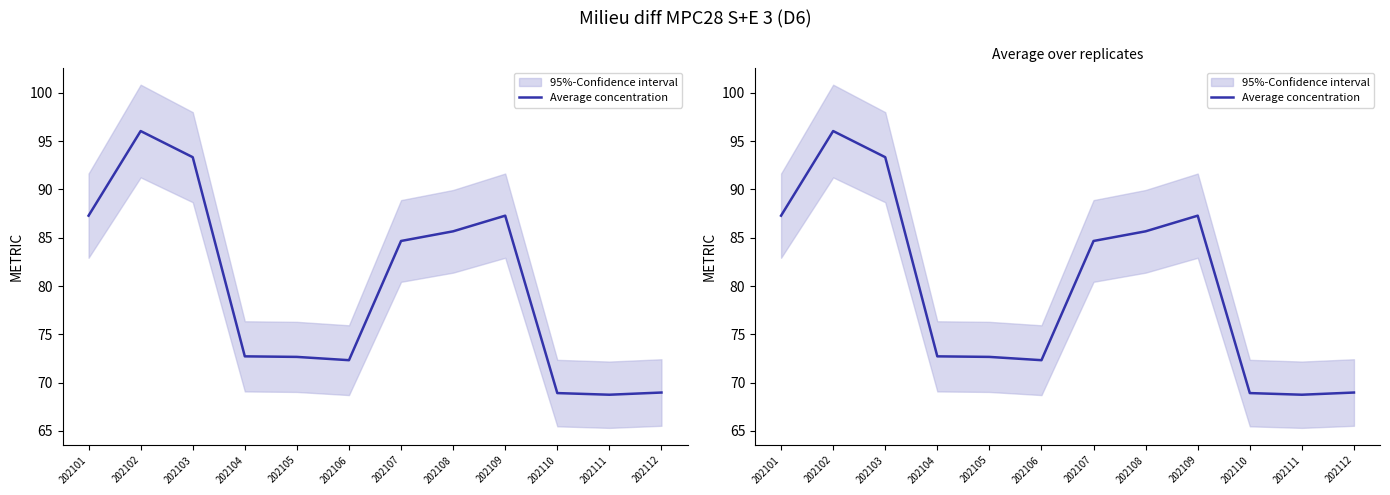

What is the sum of the values at 202105 and 202108?

158.3